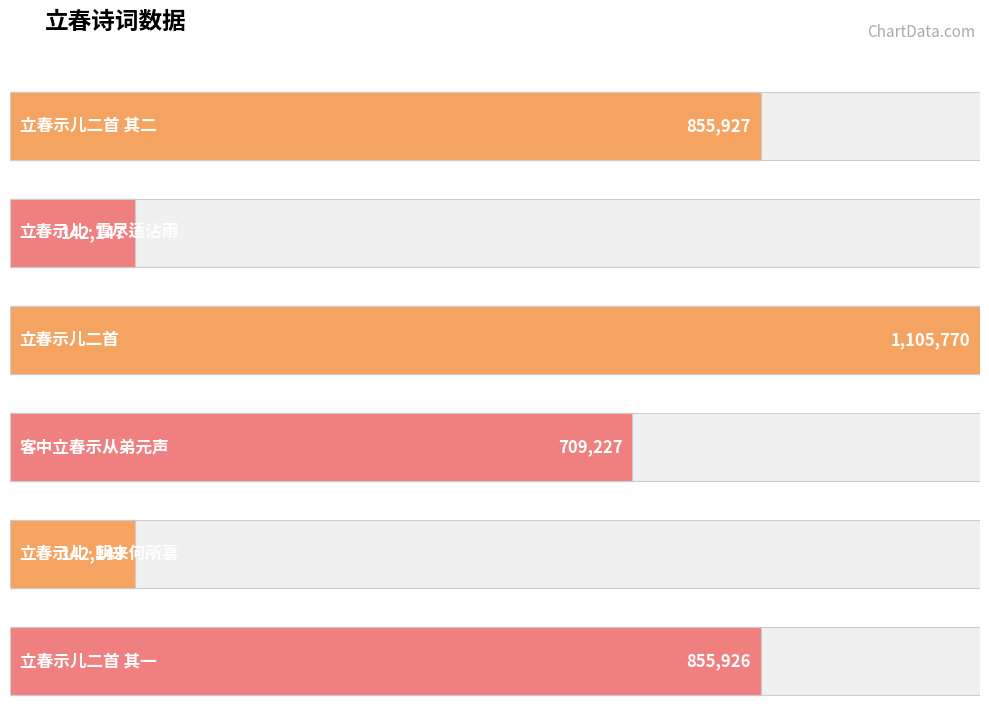

Reading left to right, extract all data points from this chart.

立春示儿二首 其二=855927	立春示儿·雪尽适沾雨=142147	立春示儿二首=1105770	客中立春示从弟元声=709227	立春示儿·朝来何所喜=142143	立春示儿二首 其一=855926